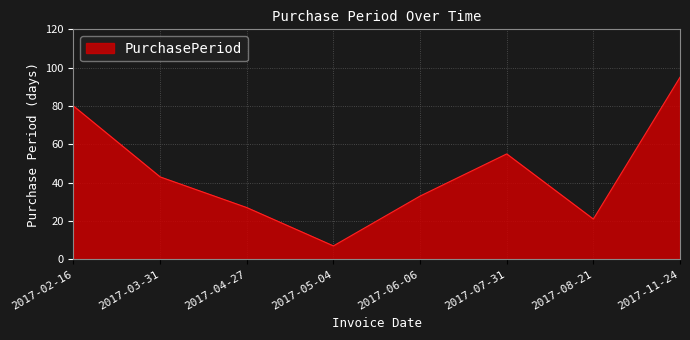

The value at 2017-06-06 is 52. True or false?

False